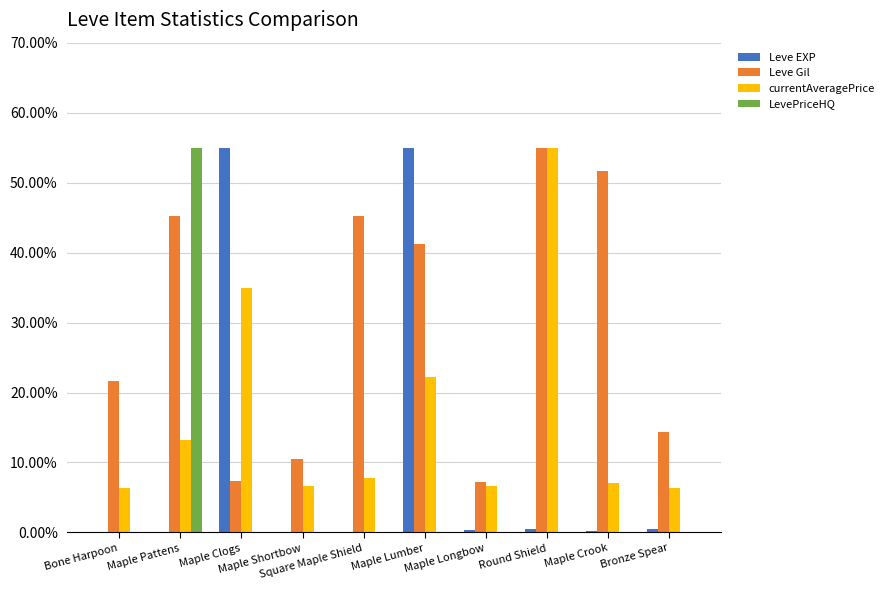

What are all the series names shown in the legend?

Leve EXP, Leve Gil, currentAveragePrice, LevePriceHQ